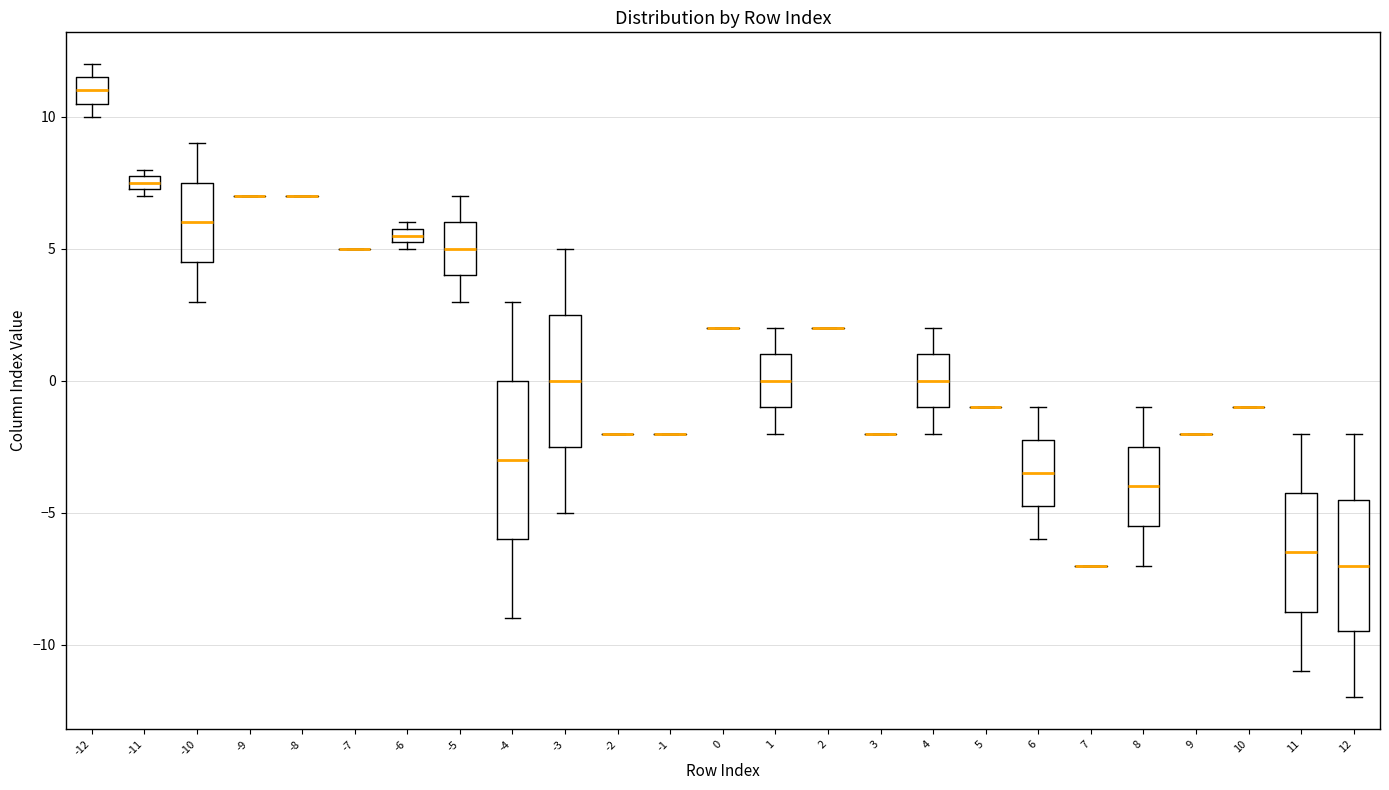

Which box is the tallest, from its lower edge to its upper edge?

-4